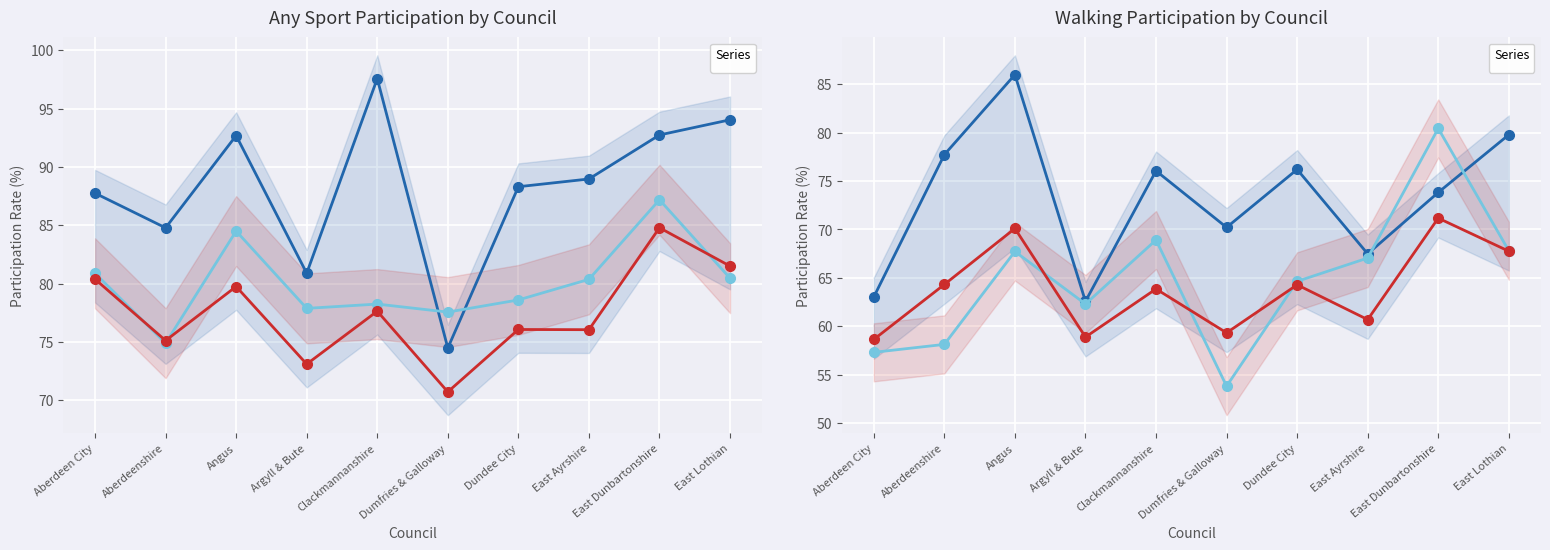

How many interior local valleys does the _O_StandHigherAlevelorequivalent series have?

3